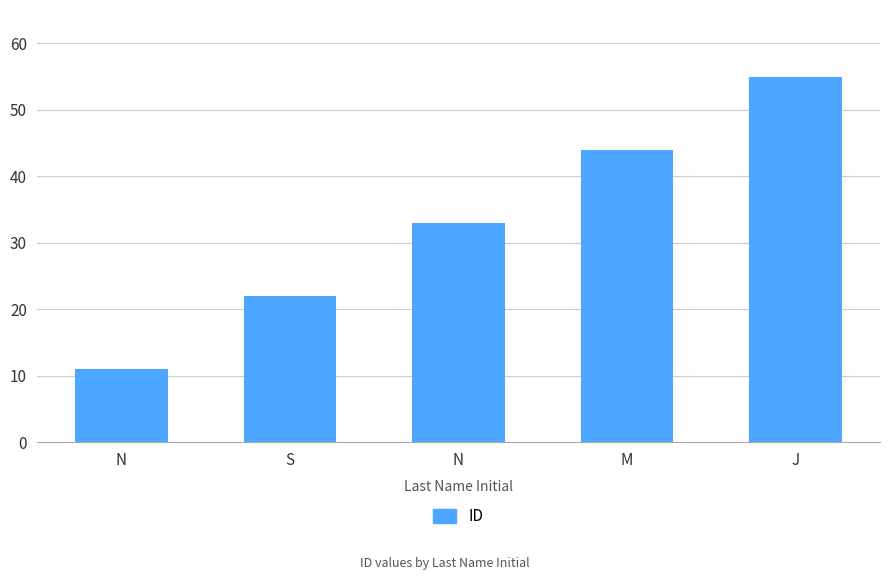

Does the chart contain any negative values?

No